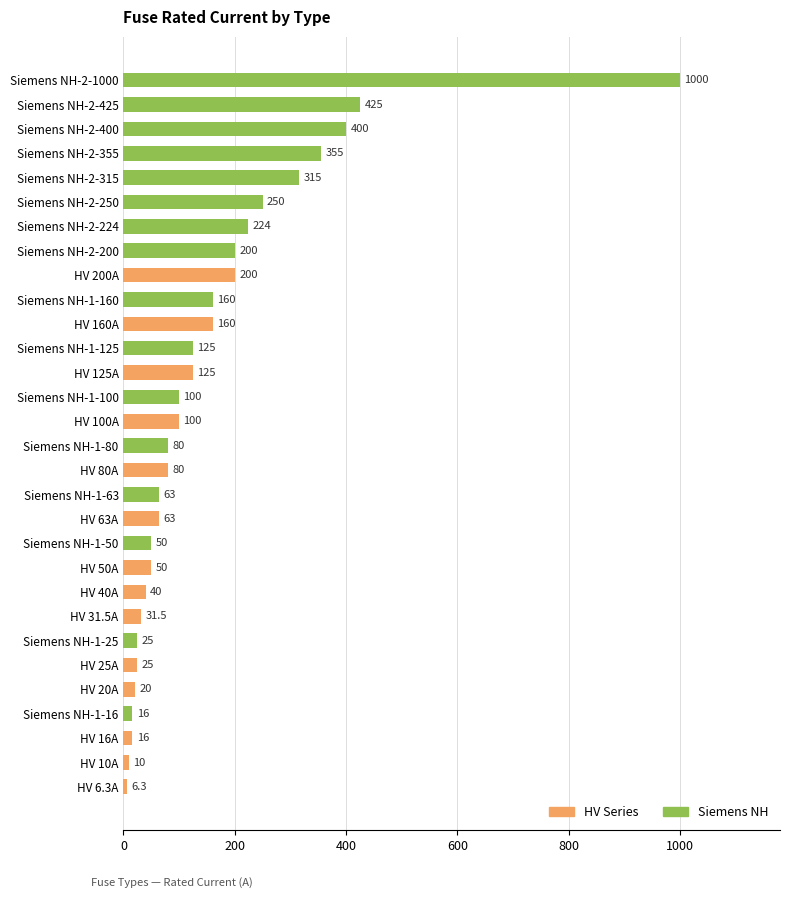

Reading top to bottom, transcribe all the data shown in this chart.

1000.0	425.0	400.0	355.0	315.0	250.0	224.0	200.0	200.0	160.0	160.0	125.0	125.0	100.0	100.0	80.0	80.0	63.0	63.0	50.0	50.0	40.0	31.5	25.0	25.0	20.0	16.0	16.0	10.0	6.3